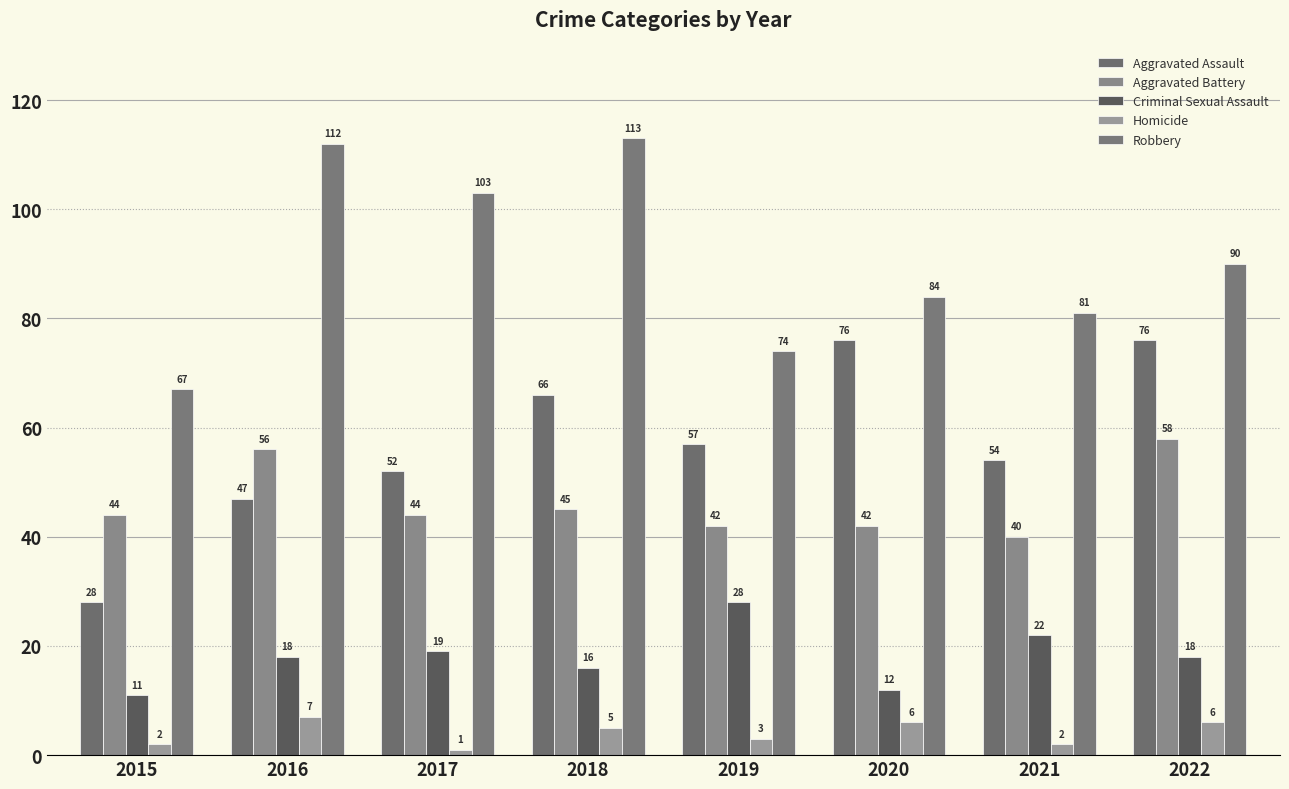

What are all the series names shown in the legend?

Aggravated Assault, Aggravated Battery, Criminal Sexual Assault, Homicide, Robbery